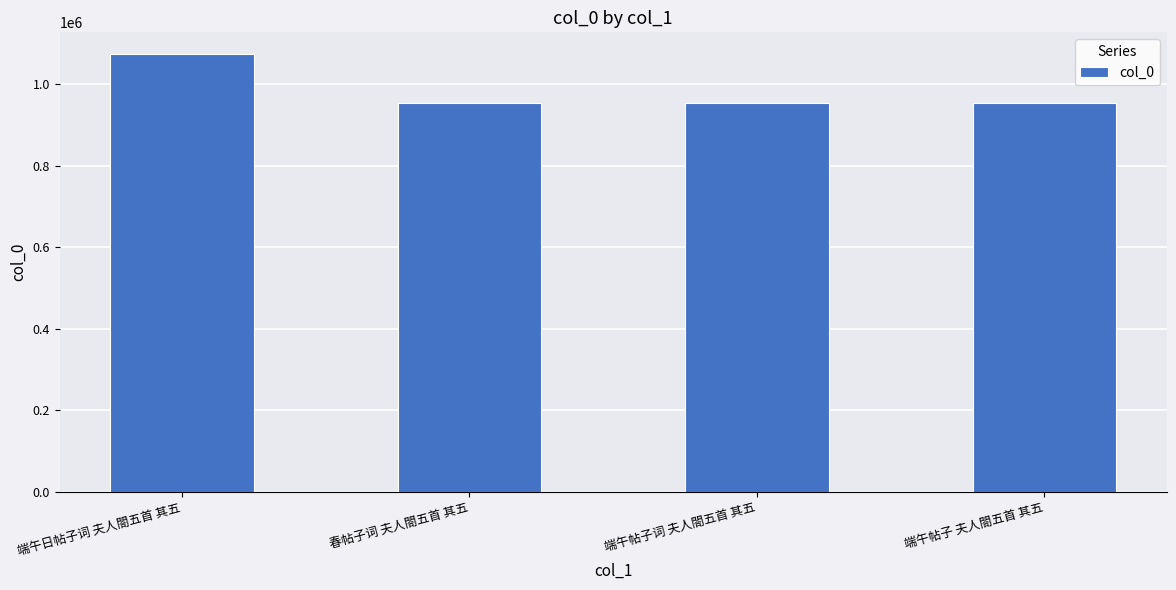

Read the value at 春帖子词 夫人閤五首 其五.

953492